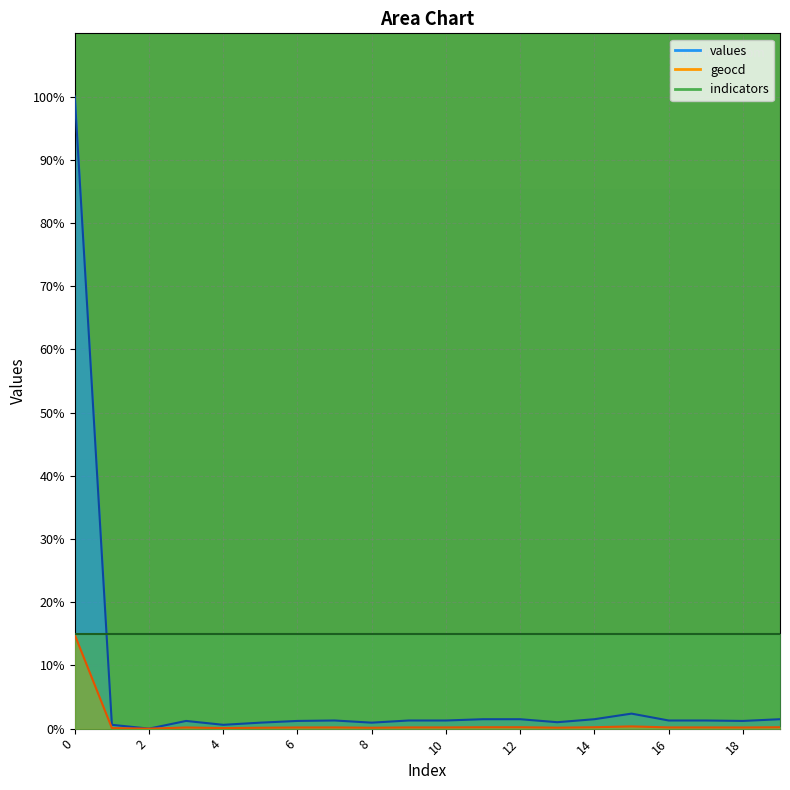

How many categories are shown in the chart?

20